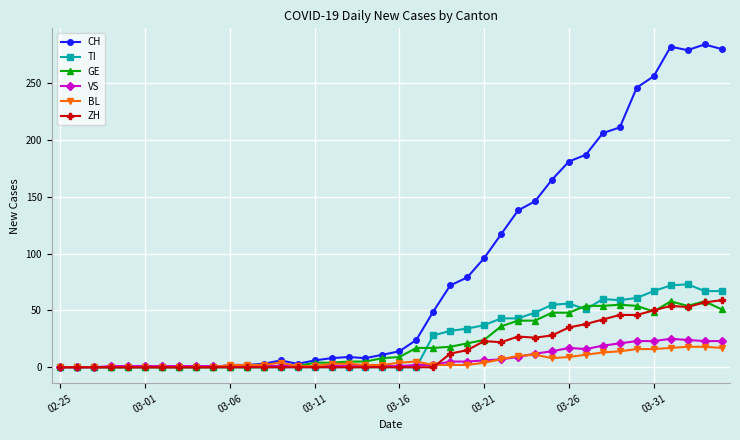

What is the difference between the maximum and minimum values in the CH series?

284